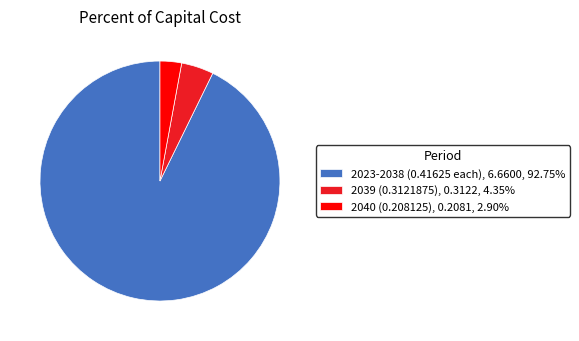

Combined, do 2040 (0.208125), 0.2081, 2.90% and 2023-2038 (0.41625 each), 6.6600, 92.75% account for over 50%?

Yes